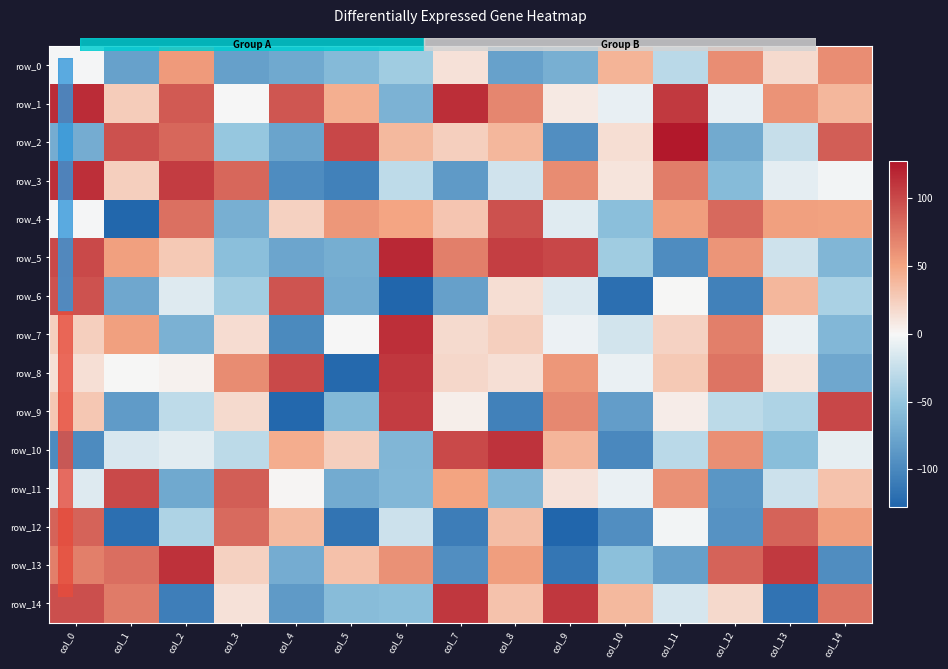

At col_1, list the series in order from largest to smallest.

row_11, row_2, row_13, row_14, row_5, row_7, row_1, row_3, row_8, row_10, row_6, row_0, row_9, row_12, row_4